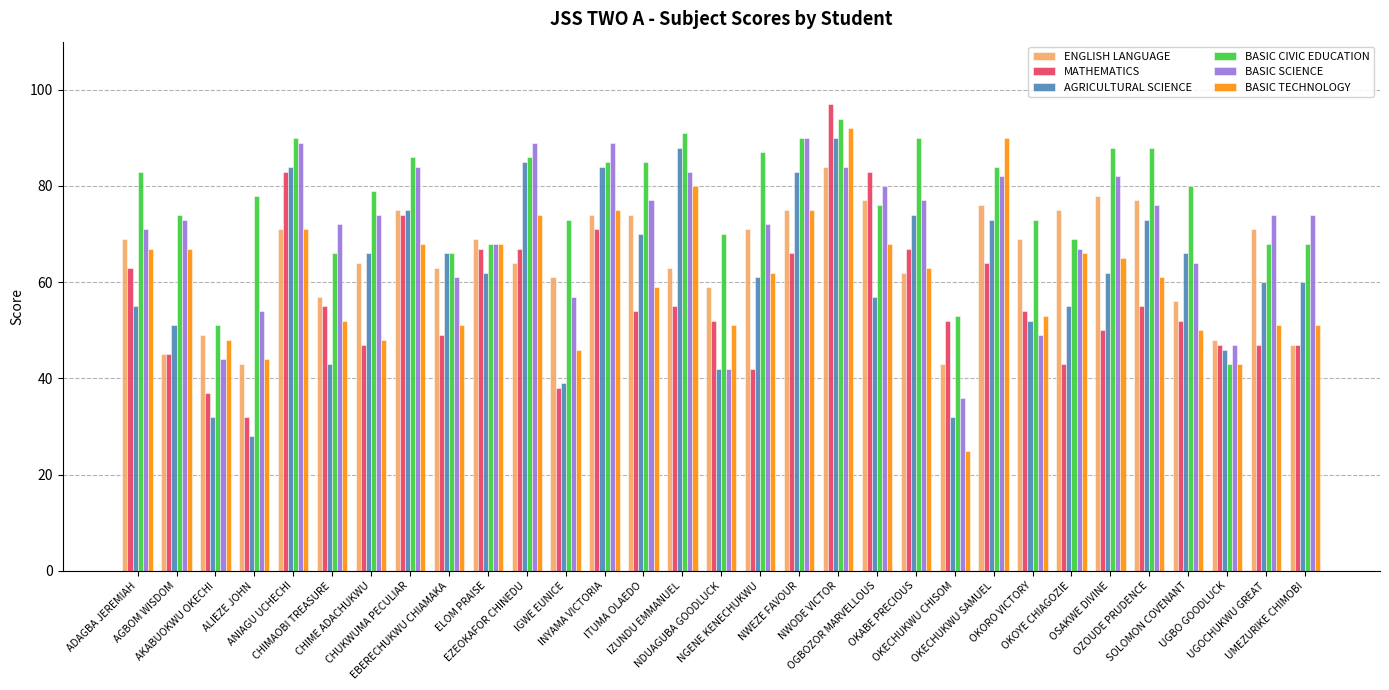

Which series changed the most between CHIMAOBI TREASURE and UGBO GOODLUCK?

BASIC SCIENCE